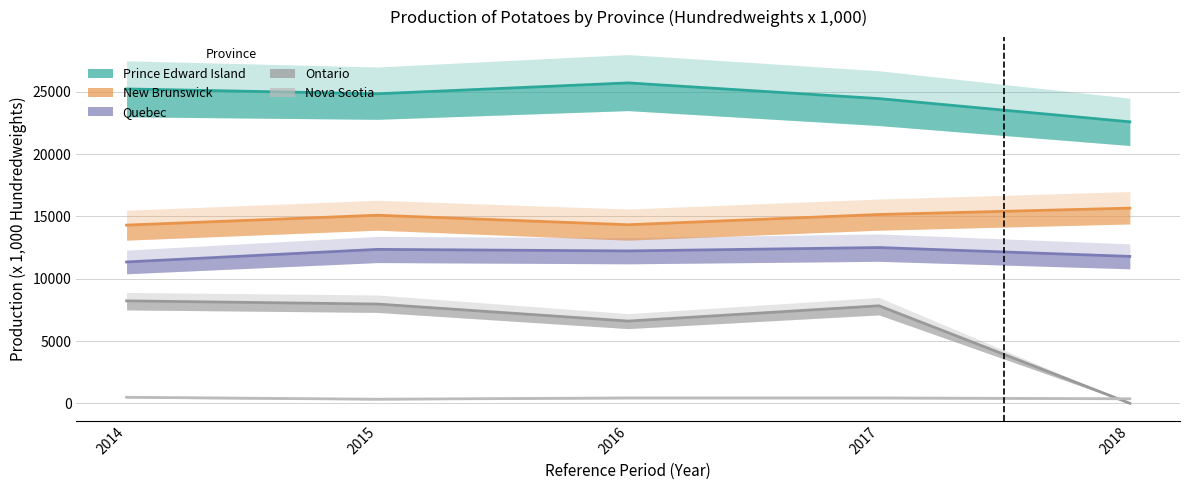

The value of New Brunswick at 2016 is 14335. True or false?

True